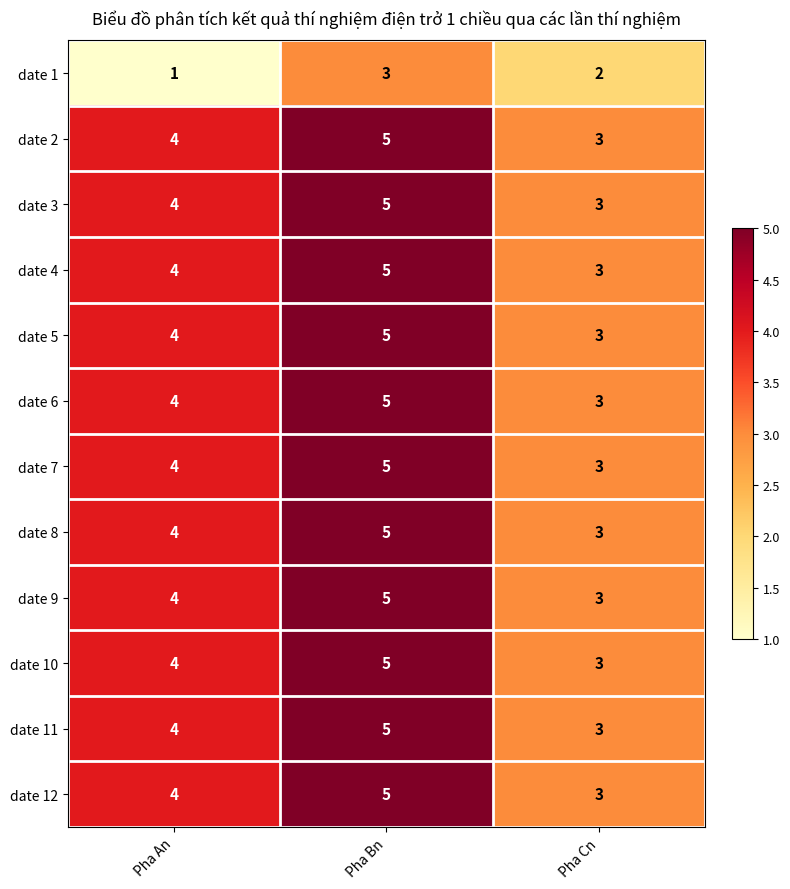

Rank the categories by date 7 value from highest to lowest.

Pha Bn, Pha An, Pha Cn